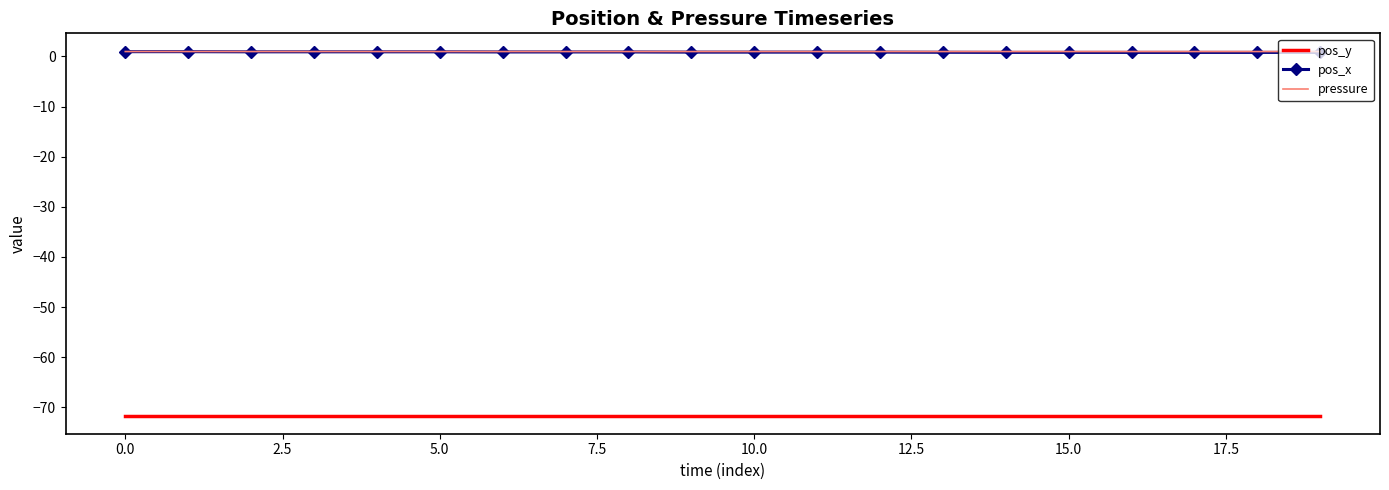

True or false: pos_x and pos_y cross at least once.

False